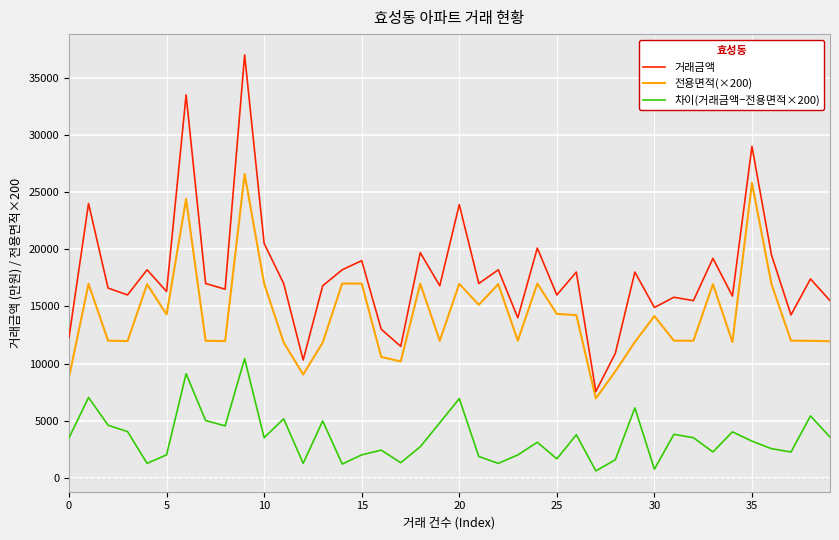

What are all the series names shown in the legend?

거래금액, 전용면적(×200), 차이(거래금액−전용면적×200)